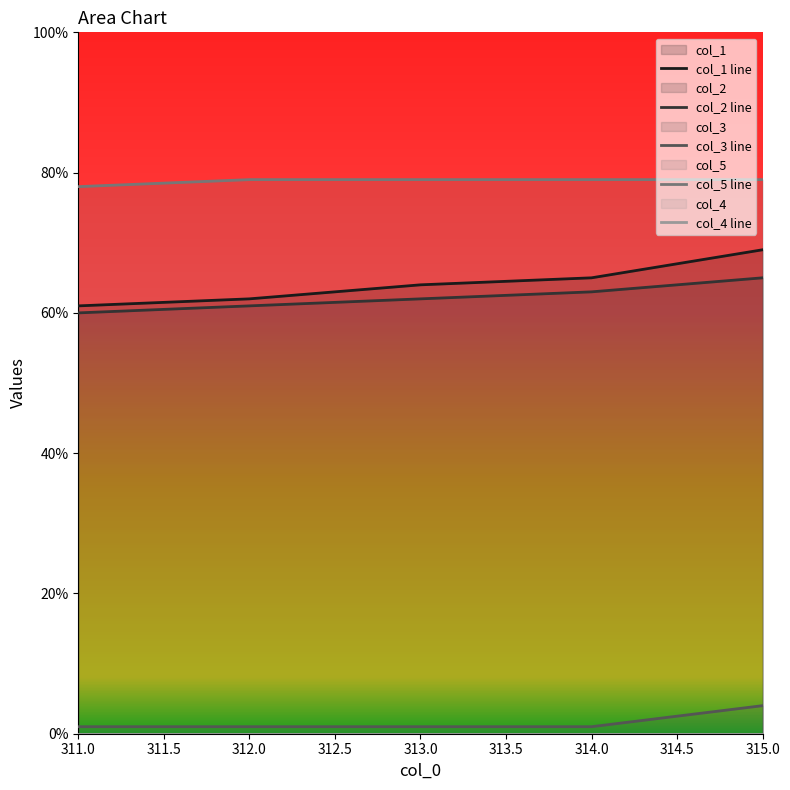

What is the difference between the col_2 values at 313.0 and 312.0?

1